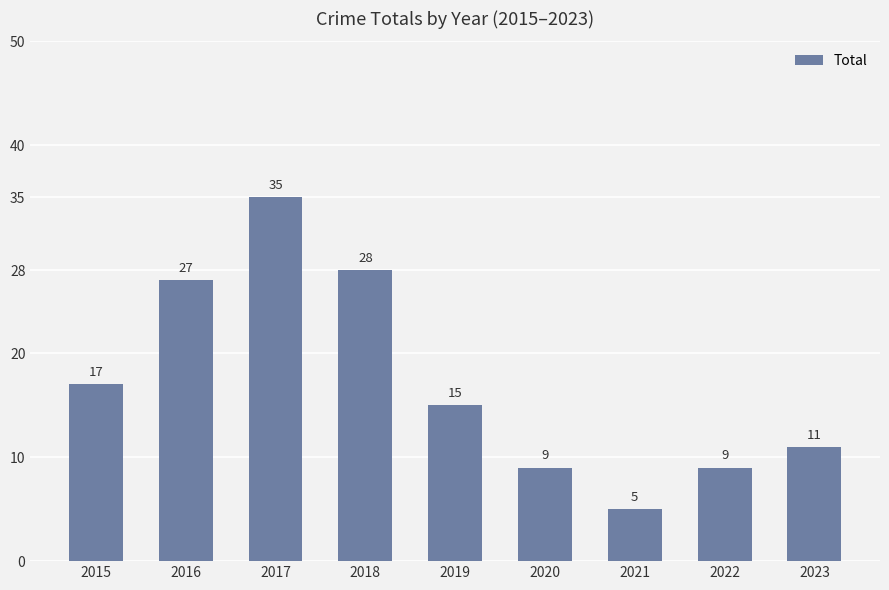

Count the number of categories in the chart.

9